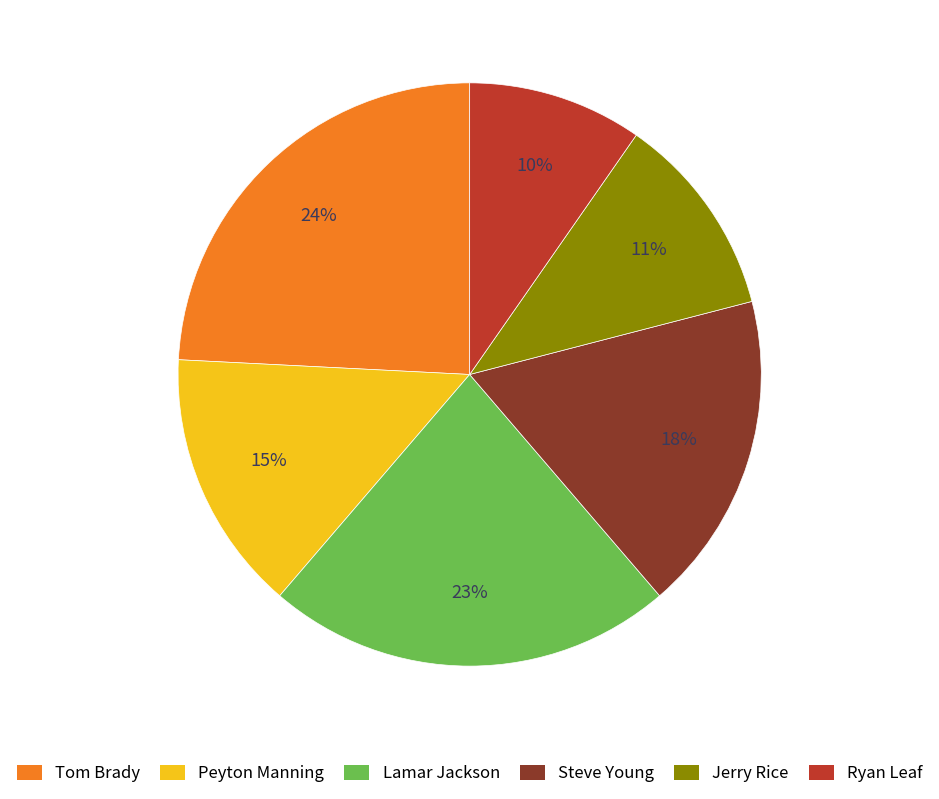

Approximately how many times larger is the value at Steve Young compared to Peyton Manning?

1.2